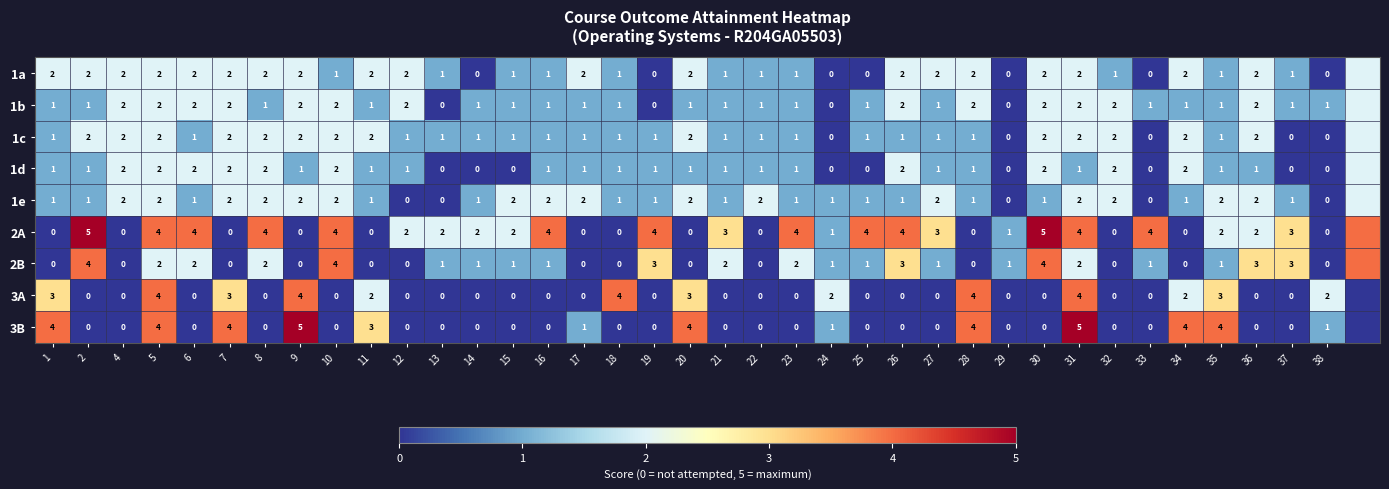

The value of 2B at 2 is 1. True or false?

False